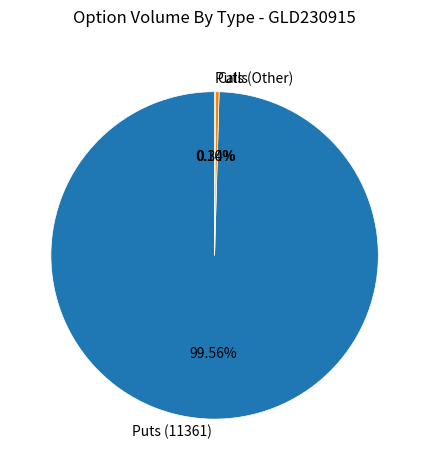

To the nearest percent, what is the difference between the largest and smallest slice percentages?

99%